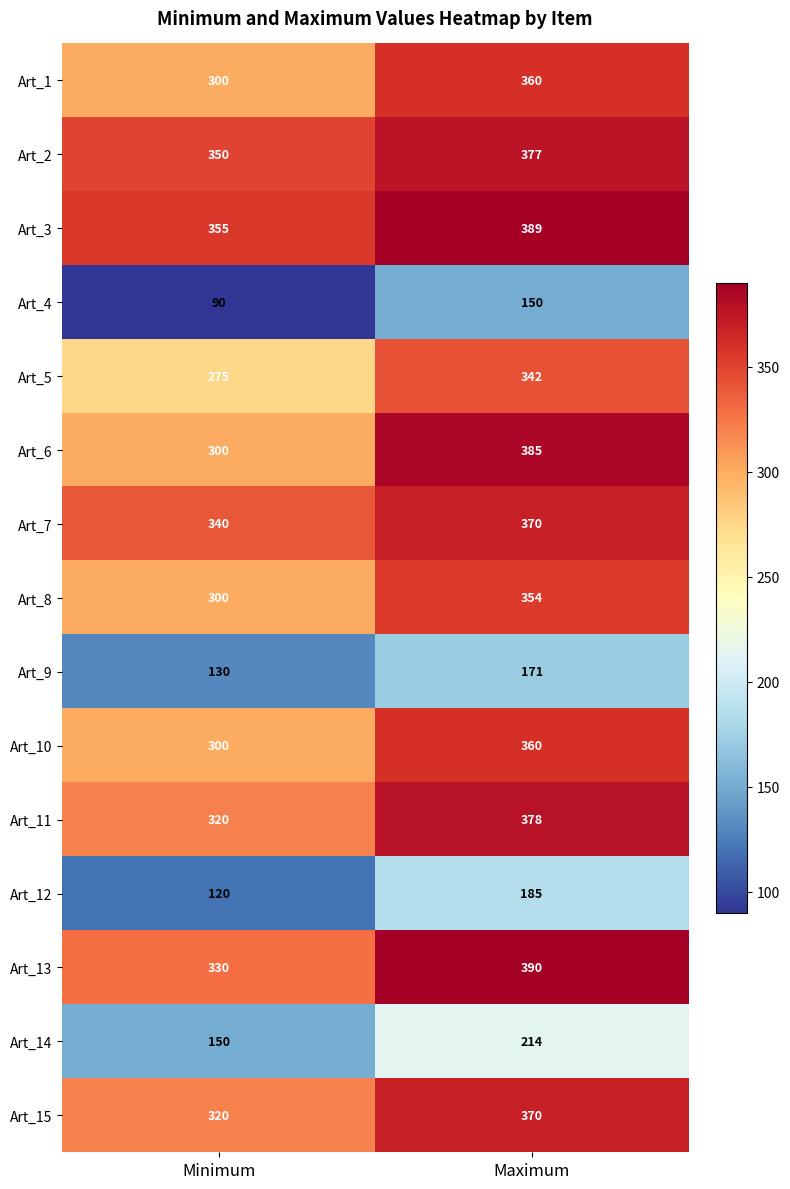

What is the sum of the Art_9 values at Minimum and Maximum?

301